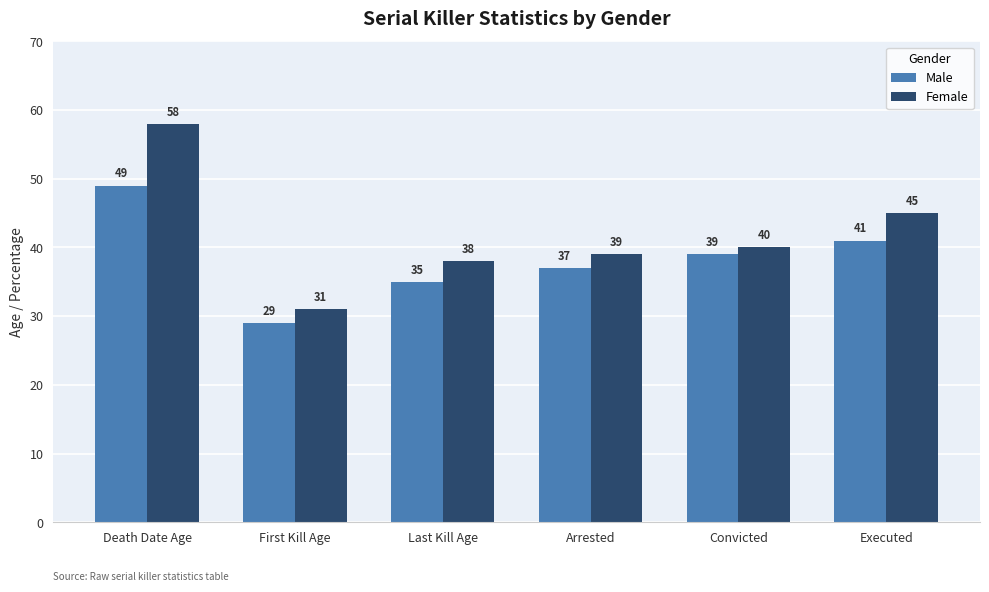

What is the greatest value displayed?

58